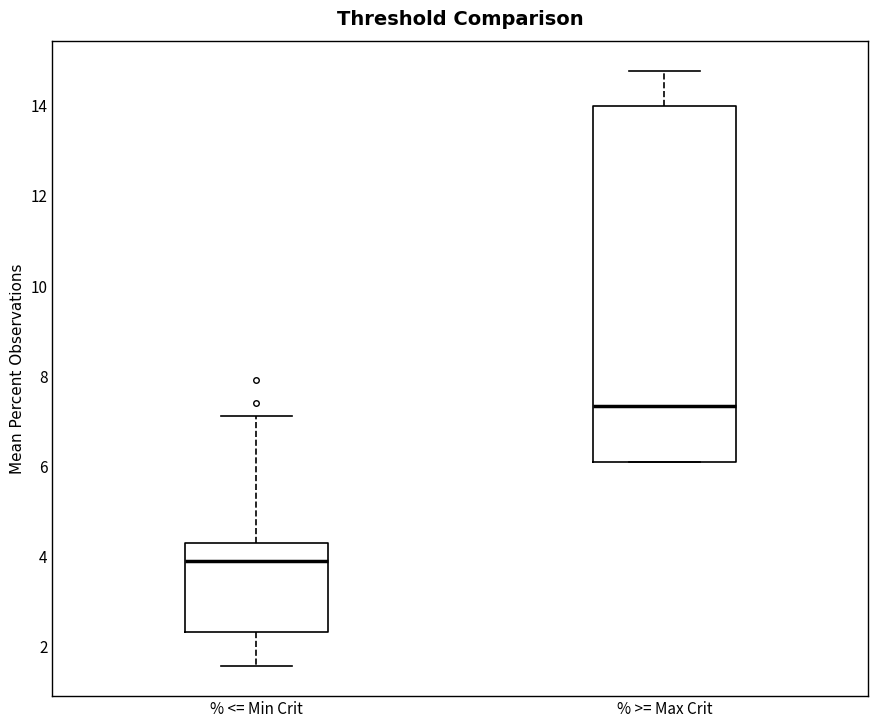

Where does the upper whisker of the box for % >= Max Crit end on the y-axis? The values are not printed on the chart, so give them approximately, as read against the axis.

14.8